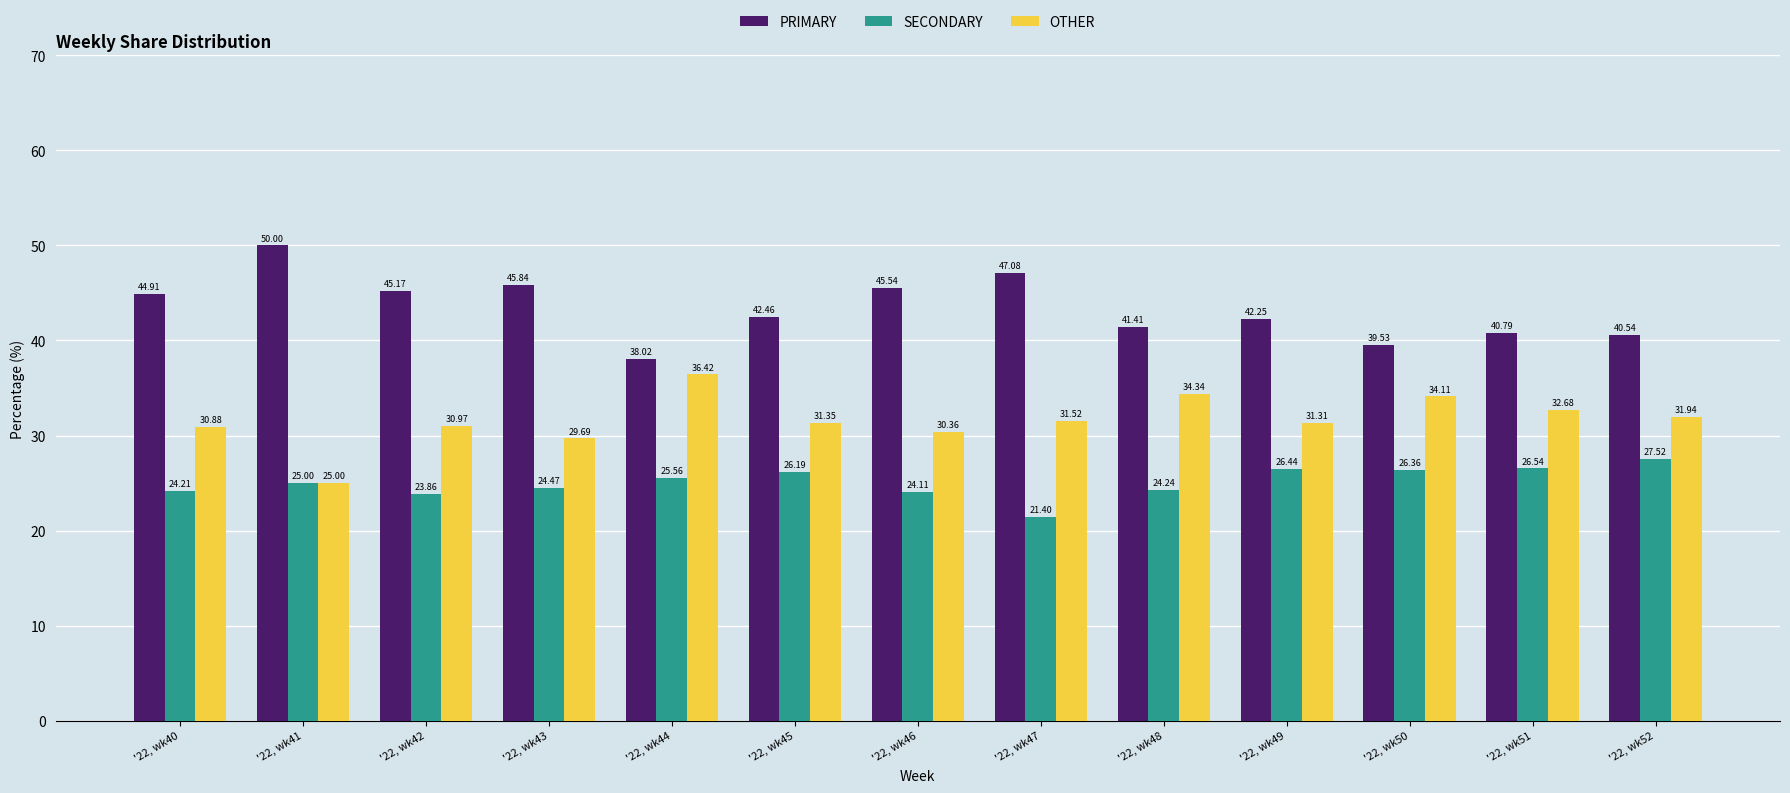

What is the sum of the PRIMARY values at '22, wk49 and '22, wk50?

81.8